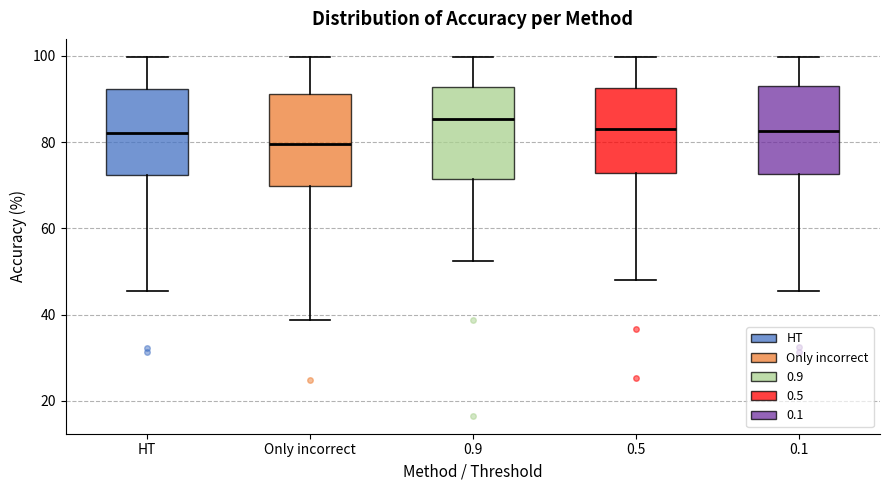

Which box has the lowest median line?

Only incorrect